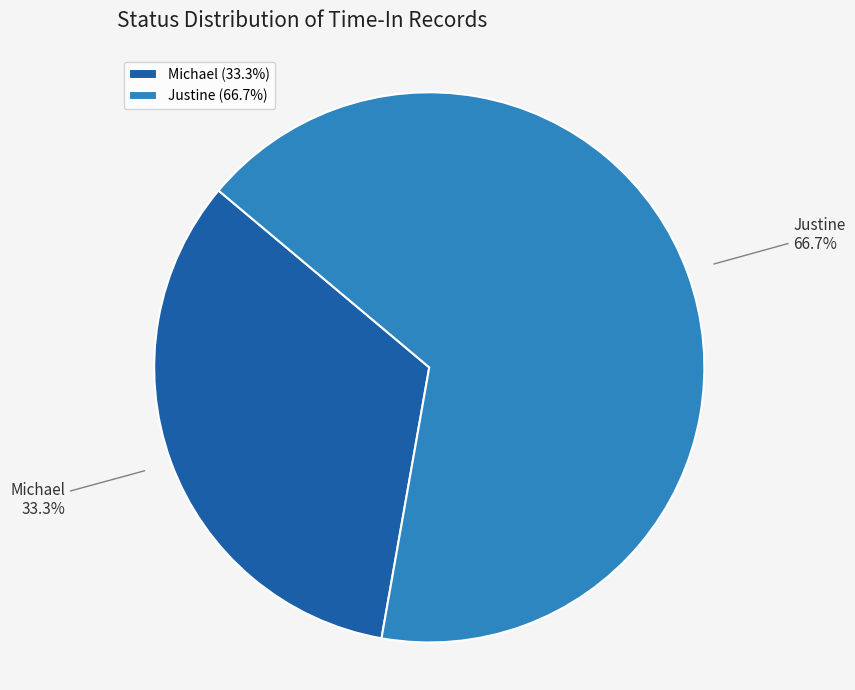

Rank the categories by value from highest to lowest.

Justine, Michael